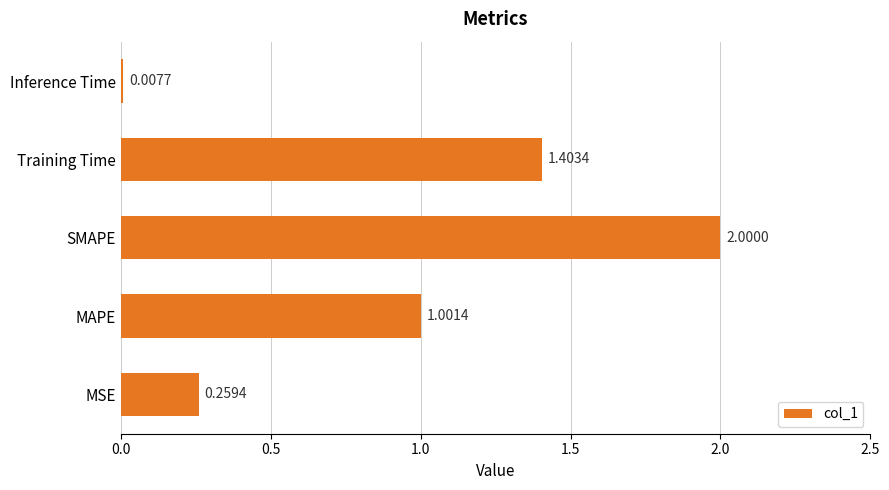

What is the difference between the maximum and minimum values?

2.0